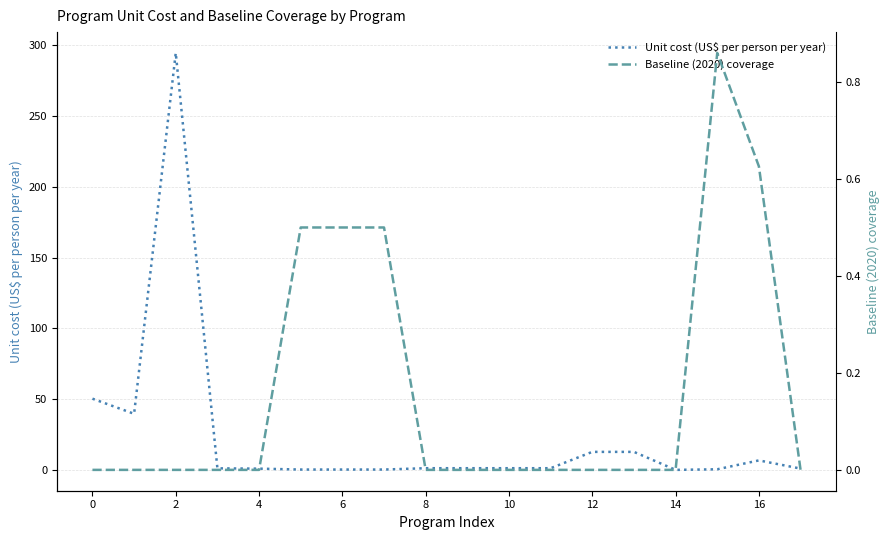

Which series has the widest spread of values?

Unit cost (US$ per person per year)